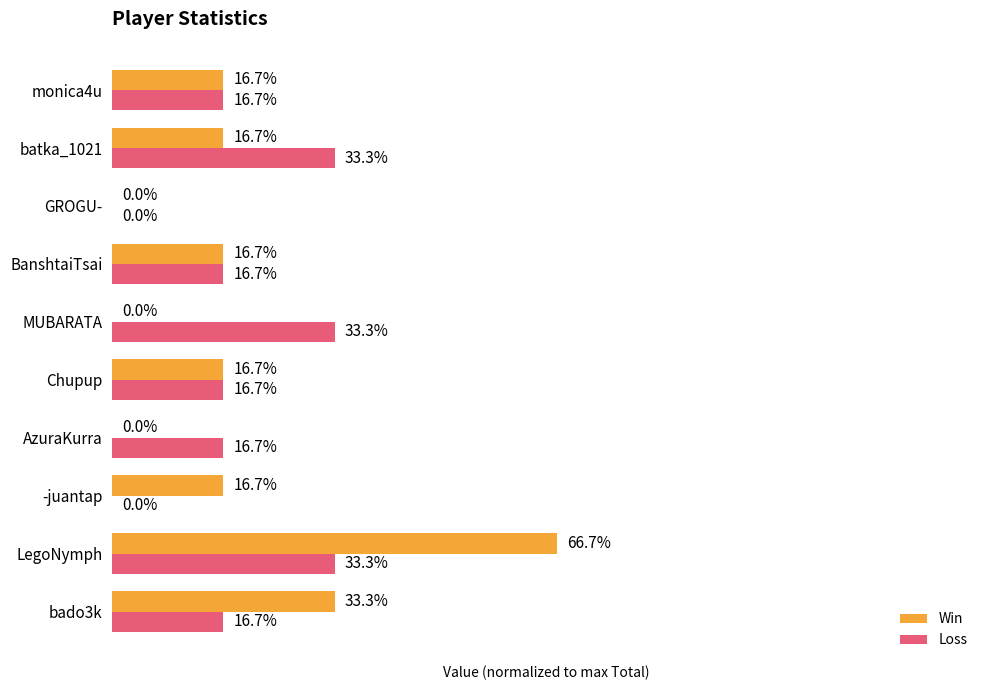

At which label is Win closest to 33?

bado3k